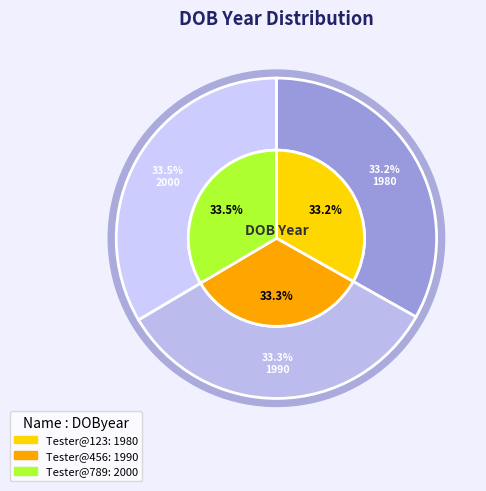

The Tester@123 slice represents 46% of the pie. True or false?

False